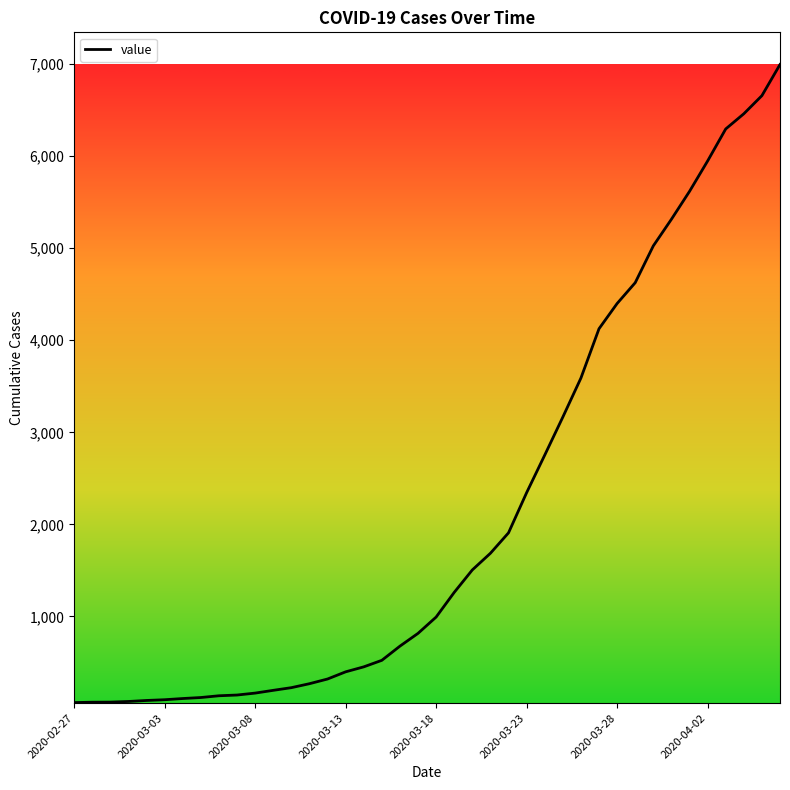

What is the minimum value shown in the chart?

64